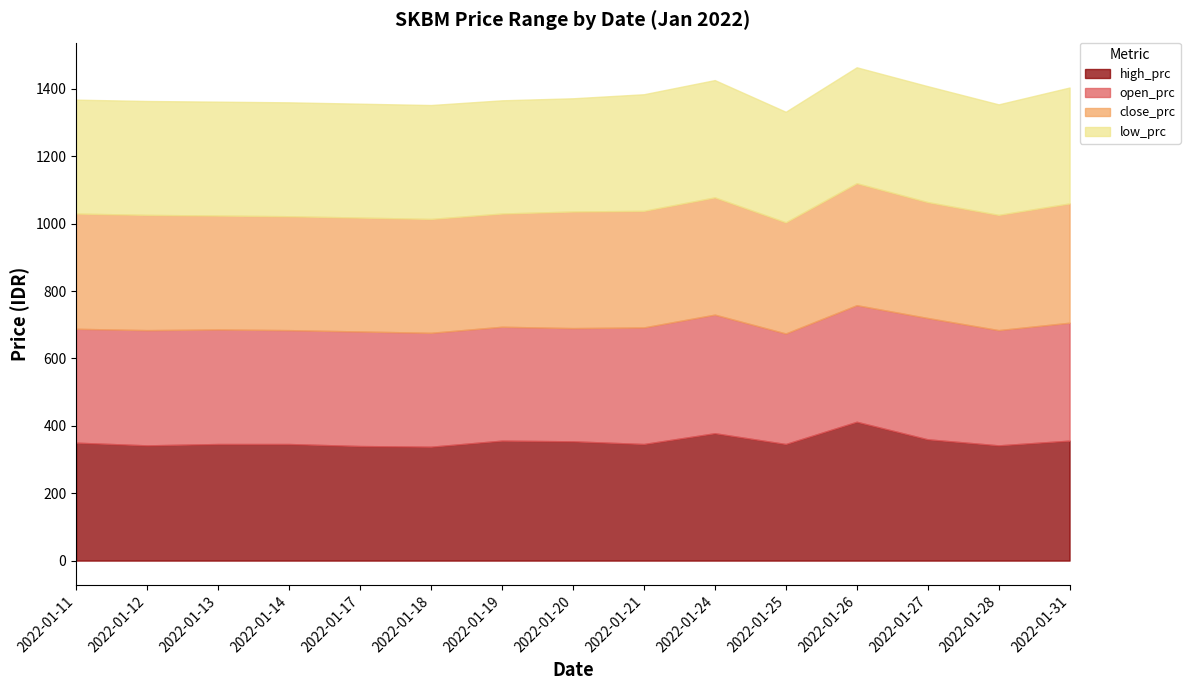

The value of high_prc at 2022-01-19 is 356. True or false?

True